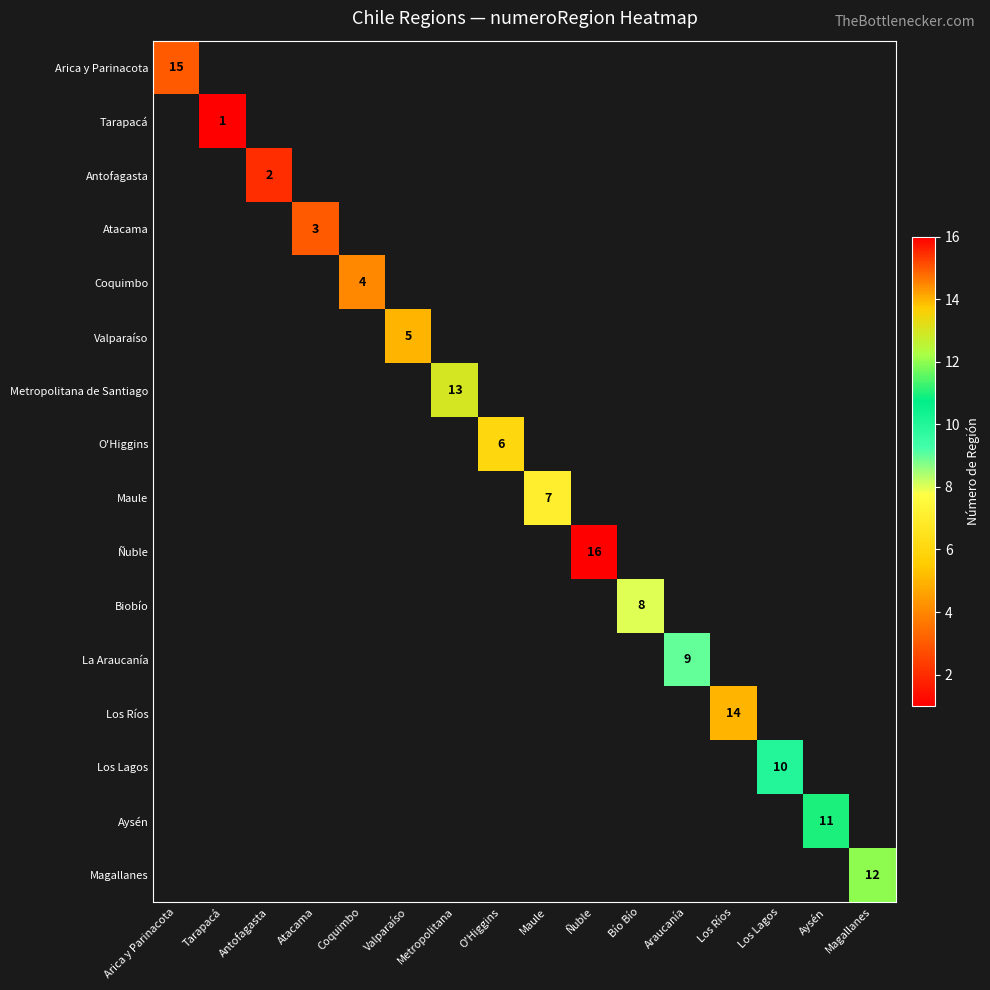

At how many categories does at least one series exceed 7?

9